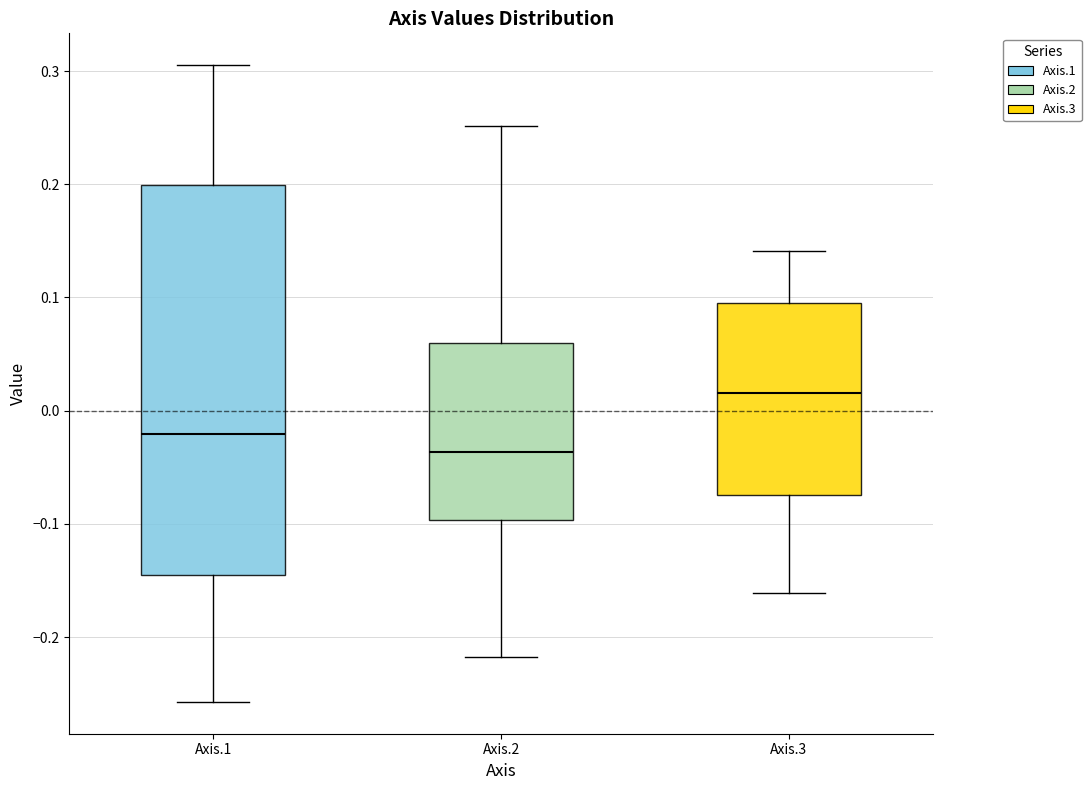

Which box is the tallest, from its lower edge to its upper edge?

Axis.1